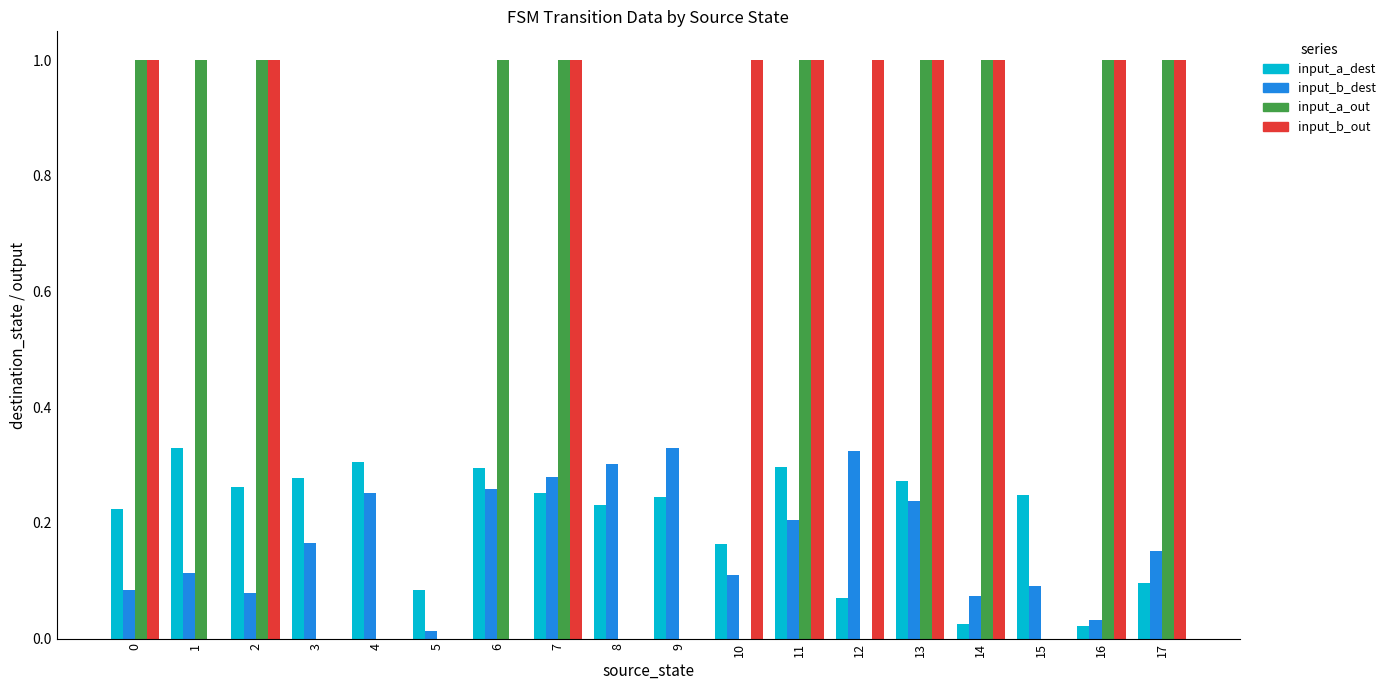

Is the value of input_a_out at 13 greater than the value of input_a_dest at 1?

Yes